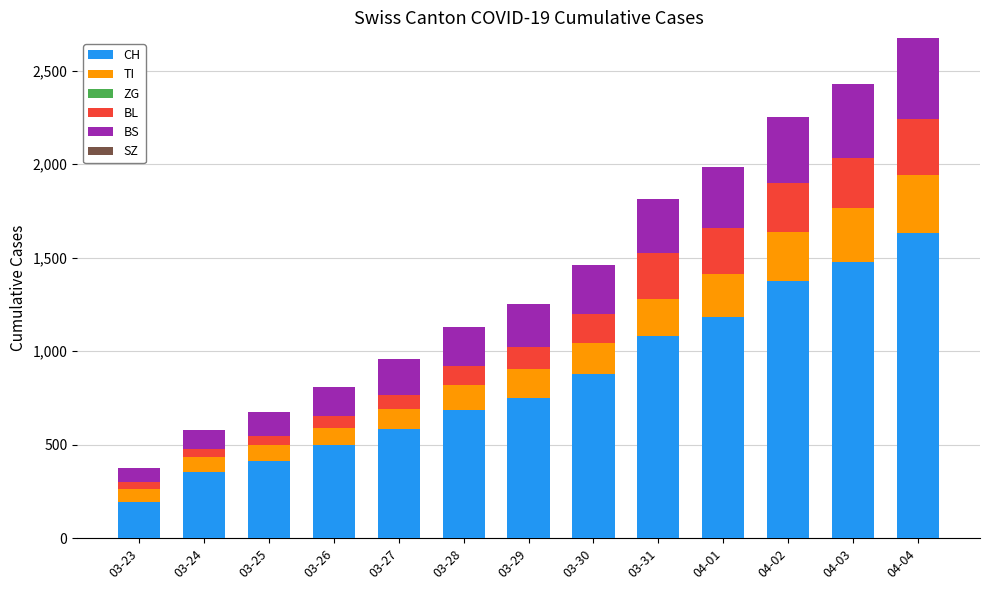

Which category has the highest value in the CH series?

04-04